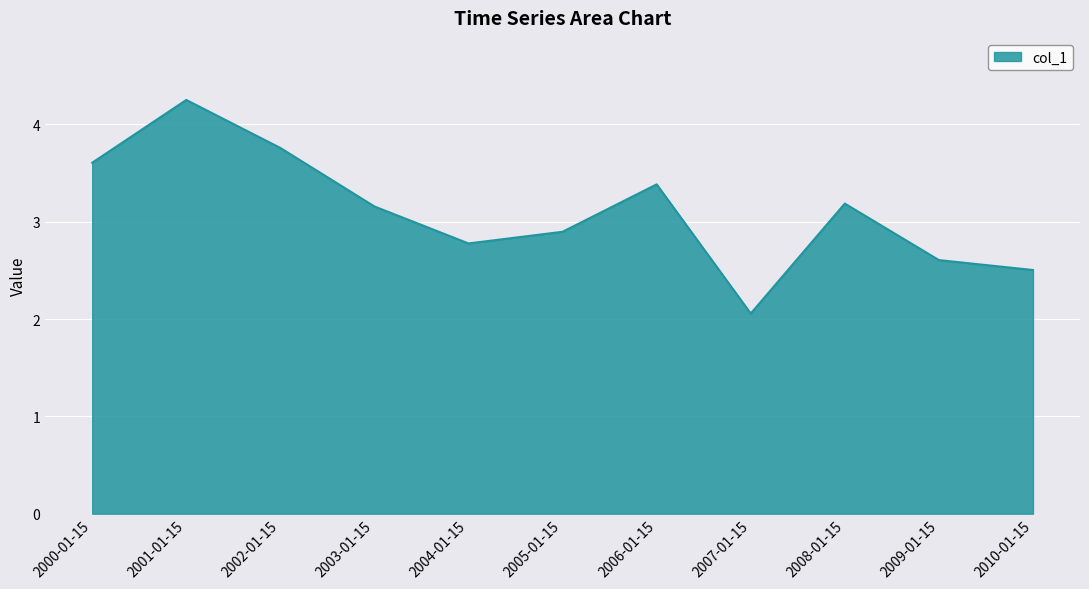

Where does the data first go above 3?

2000-01-15